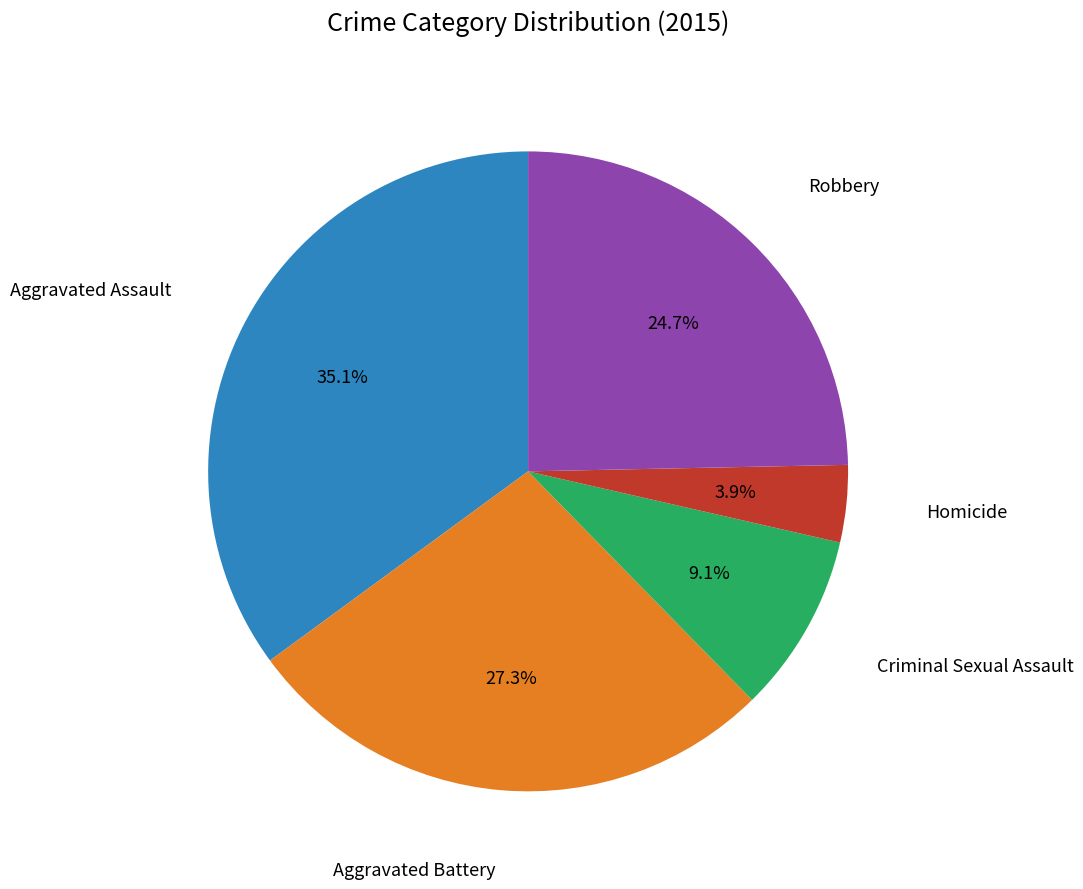

How many slices are in this pie chart?

5